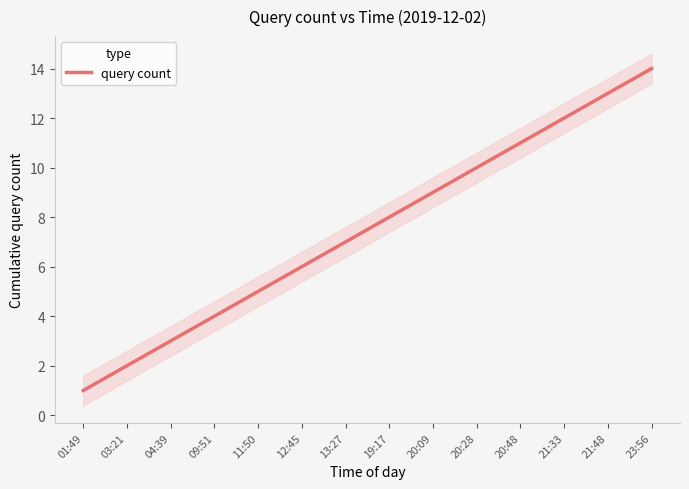

Reading left to right, transcribe all the data shown in this chart.

1	2	3	4	5	6	7	8	9	10	11	12	13	14